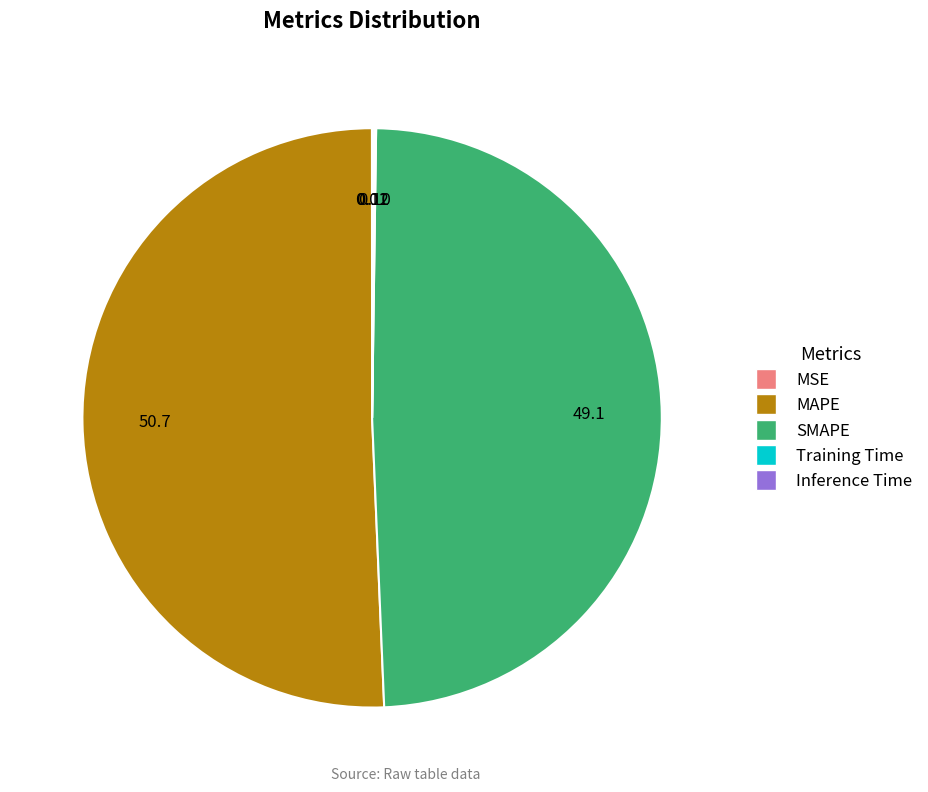

Which slice is the largest?

MAPE